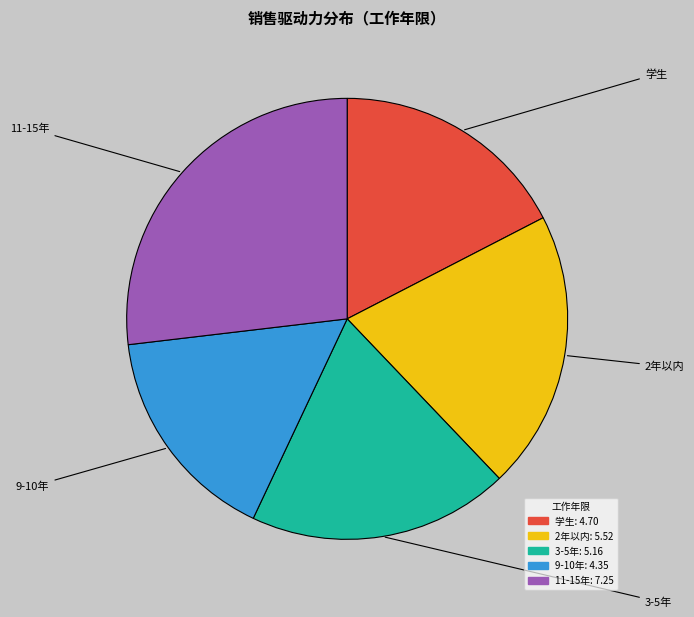

What is the largest slice in the pie chart?

11-15年